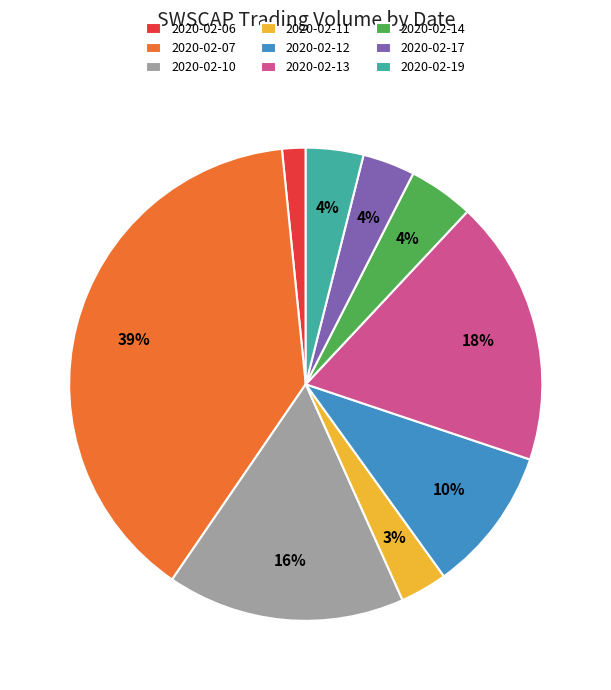

How many segments does this pie chart have?

9